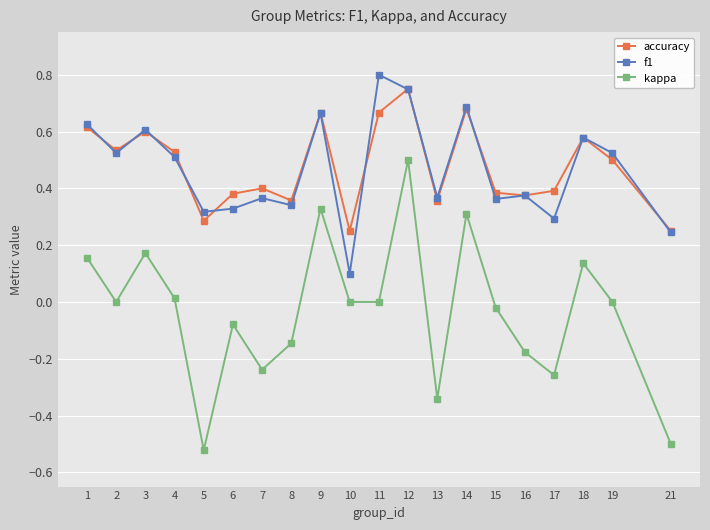

Where is the first local maximum for f1?

3